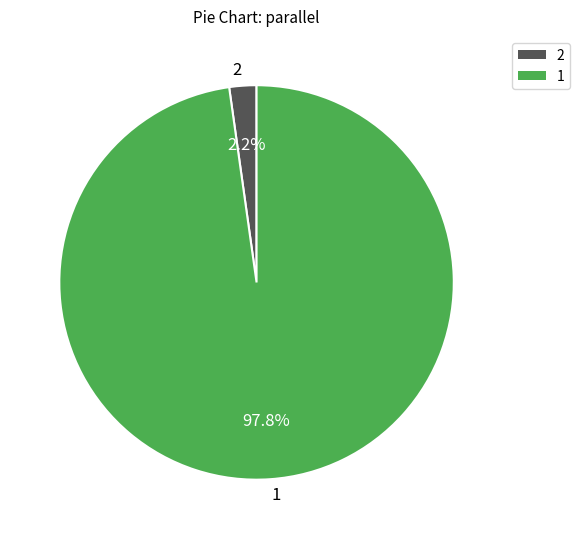

Is there a majority slice in this chart?

Yes